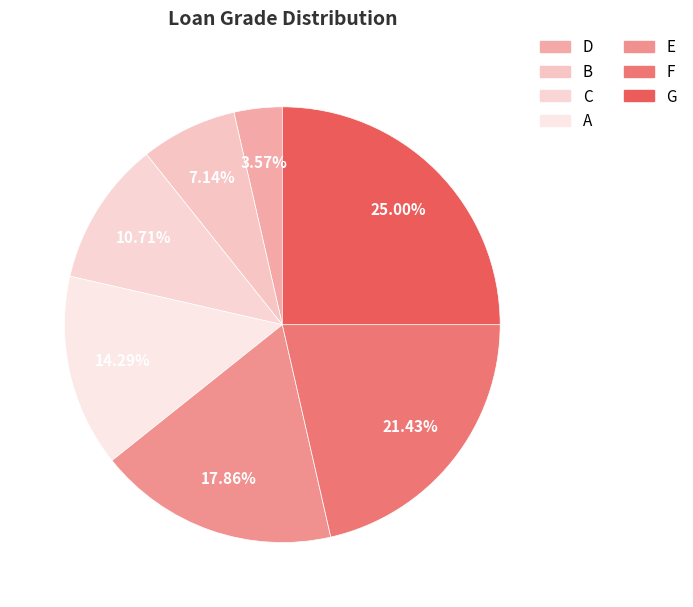

Count the number of slices in the pie.

7